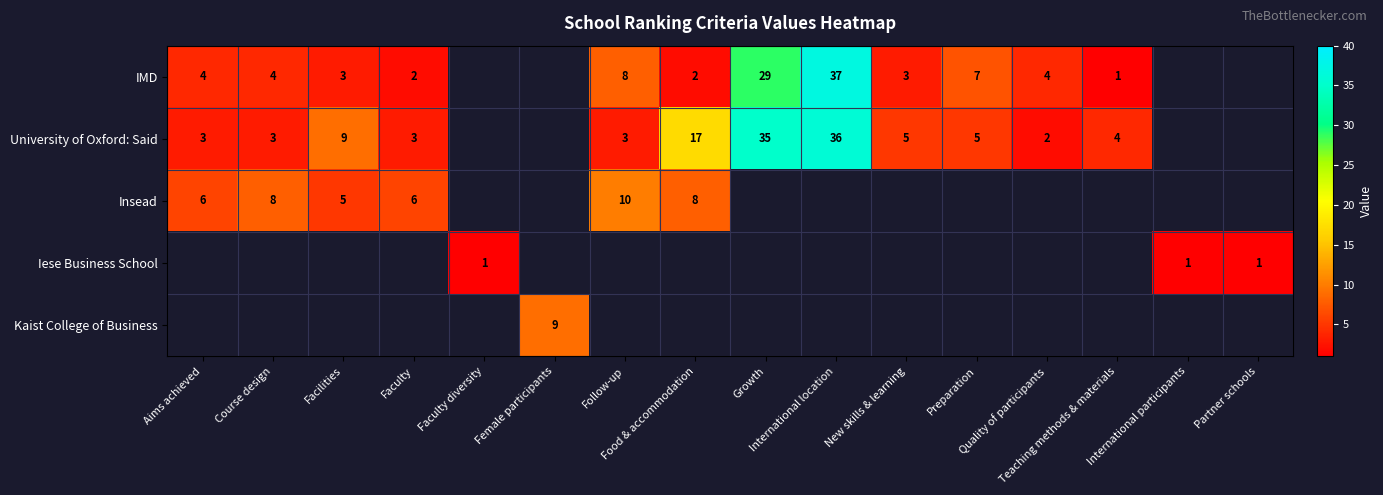

Rank the series by their maximum value, from highest to lowest.

IMD, University of Oxford: Said, Insead, Kaist College of Business, Iese Business School